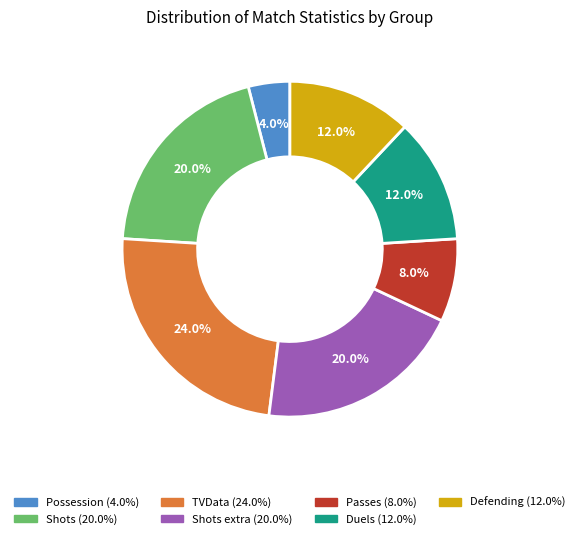

Is there a majority slice in this chart?

No